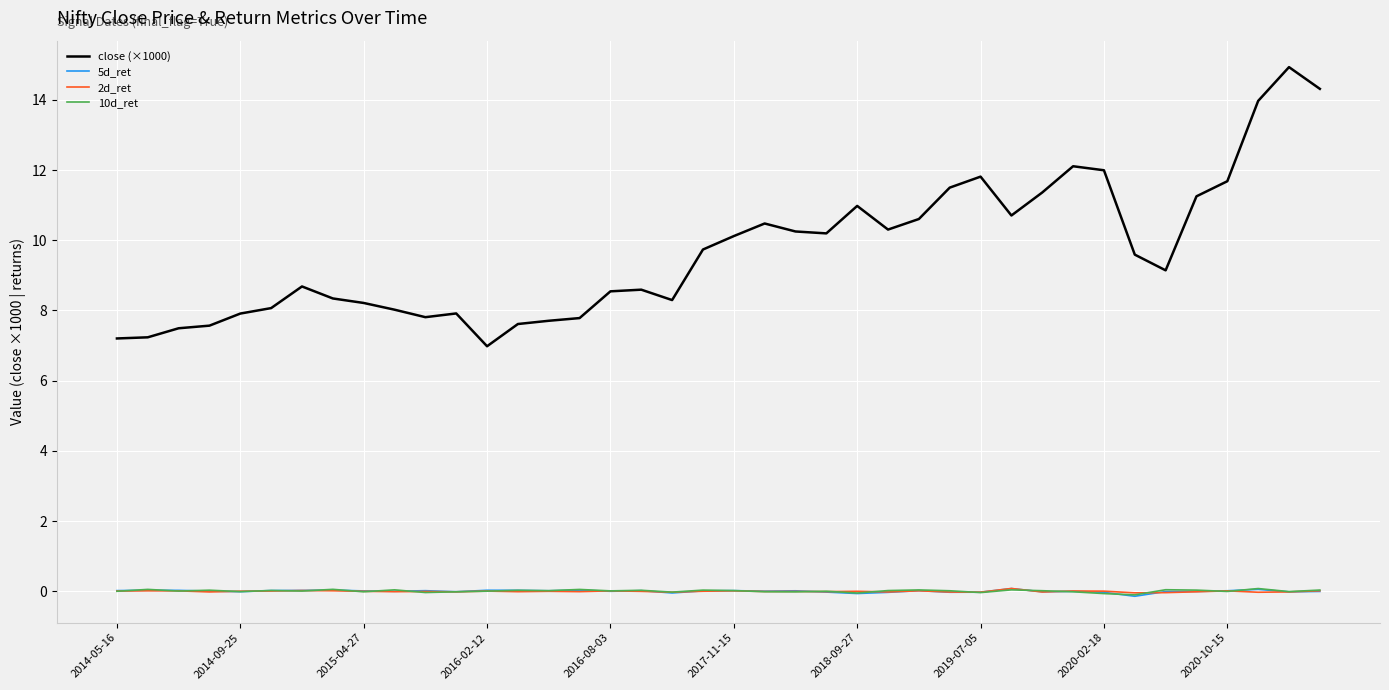

True or false: close (×1000) and 5d_ret cross at least once.

False